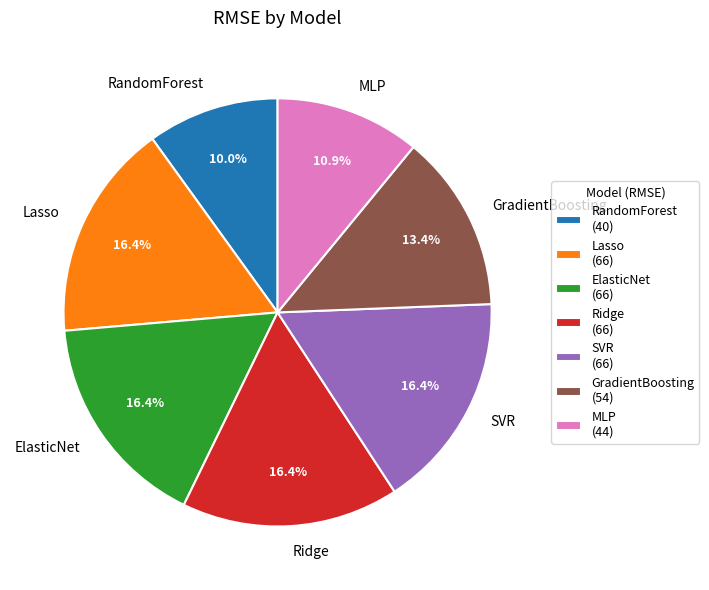

What percentage is the SVR slice, to the nearest percent?

16%